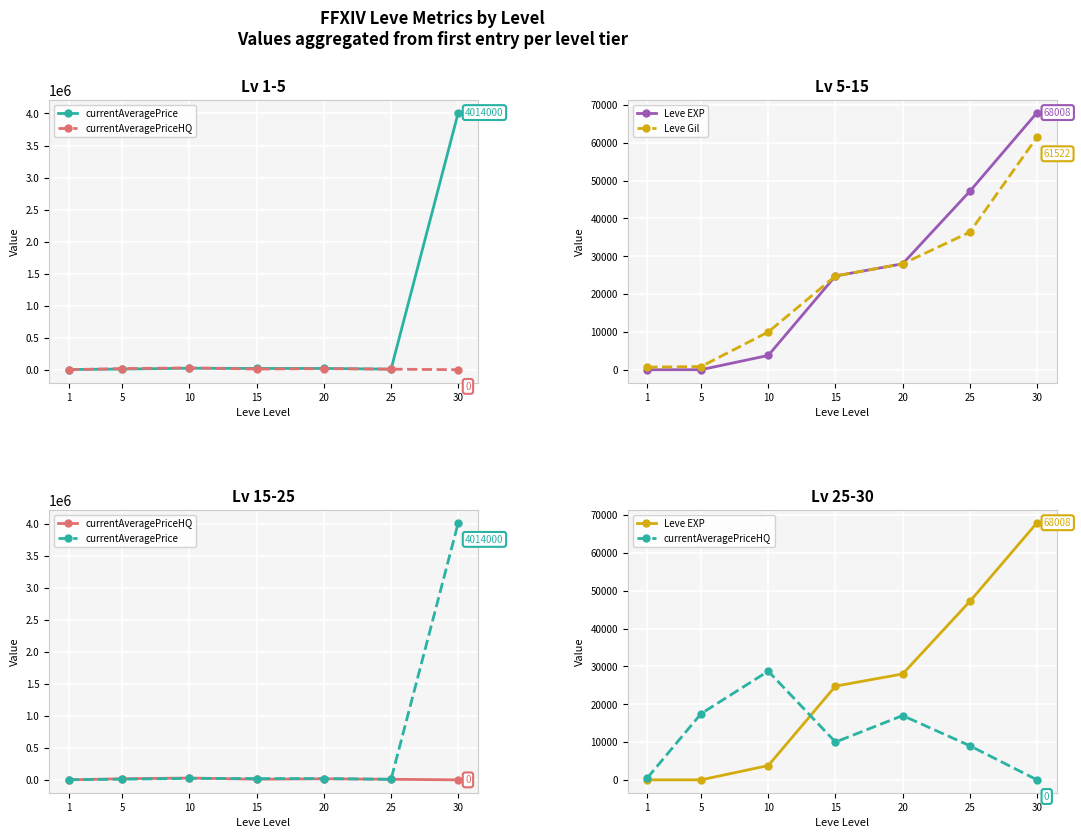

At which label does currentAveragePriceHQ reach its peak?

10